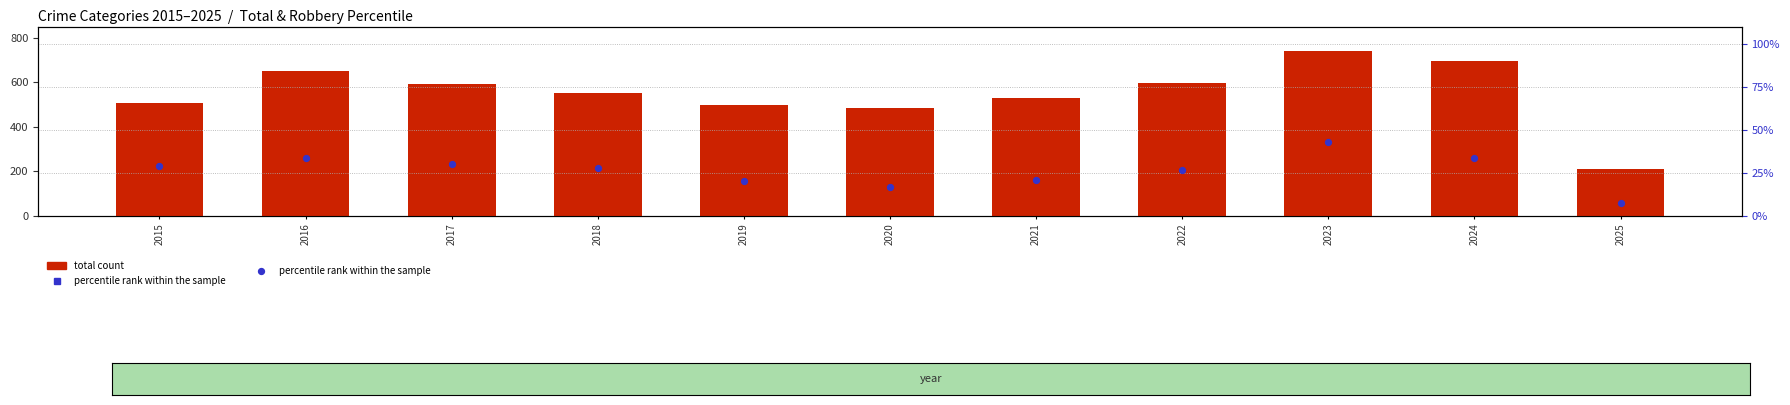

What are all the series names shown in the legend?

total count, percentile rank within the sample